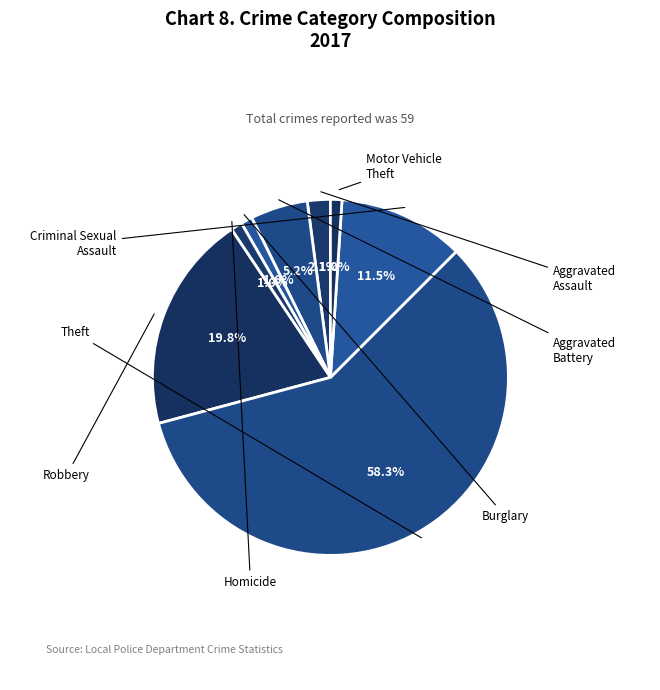

Does Aggravated Battery account for over 50% of the chart?

No